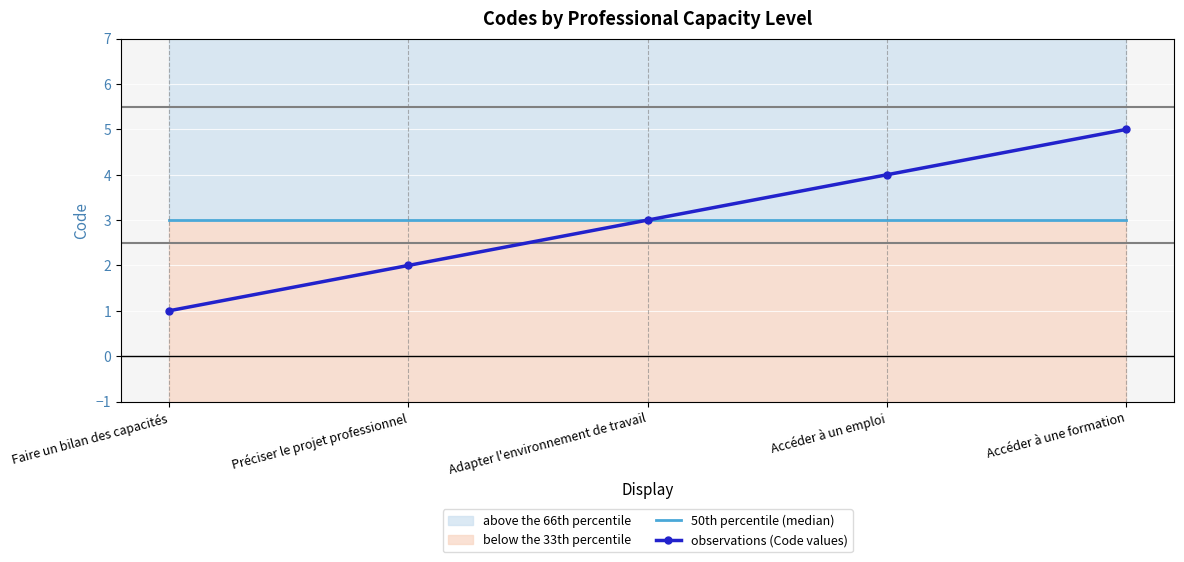

At which category is the sum across all series the highest?

Accéder à une formation